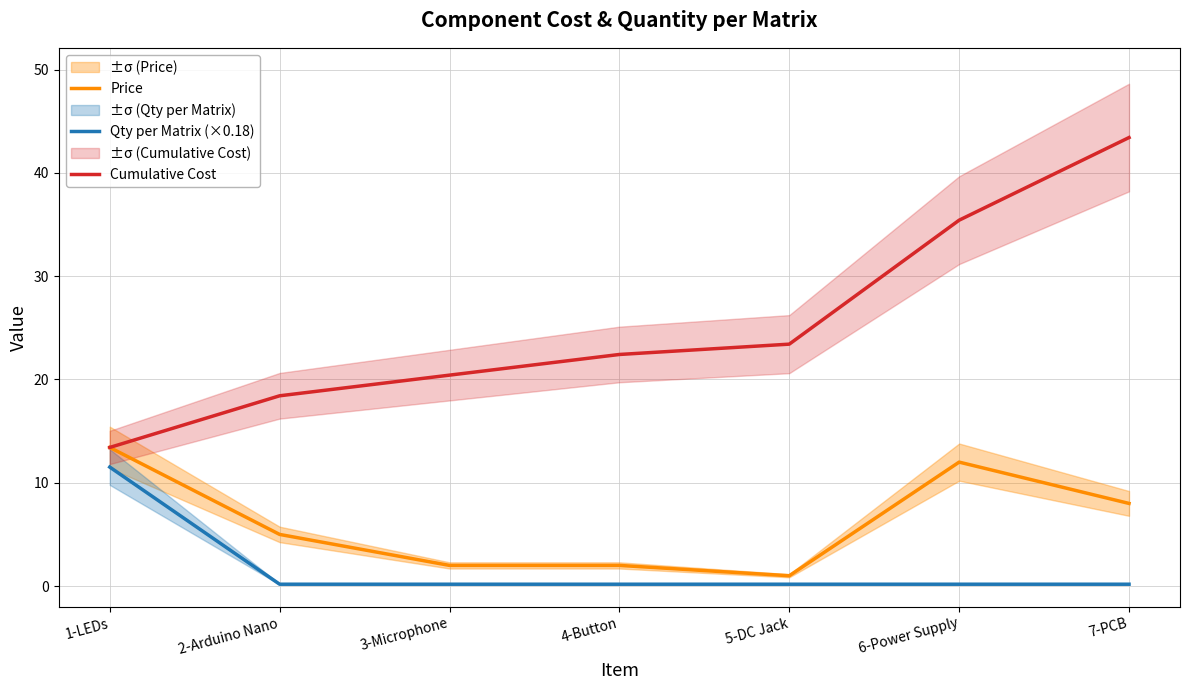

Rank the series by their average value, from lowest to highest.

Qty per Matrix (×0.18), Price, Cumulative Cost